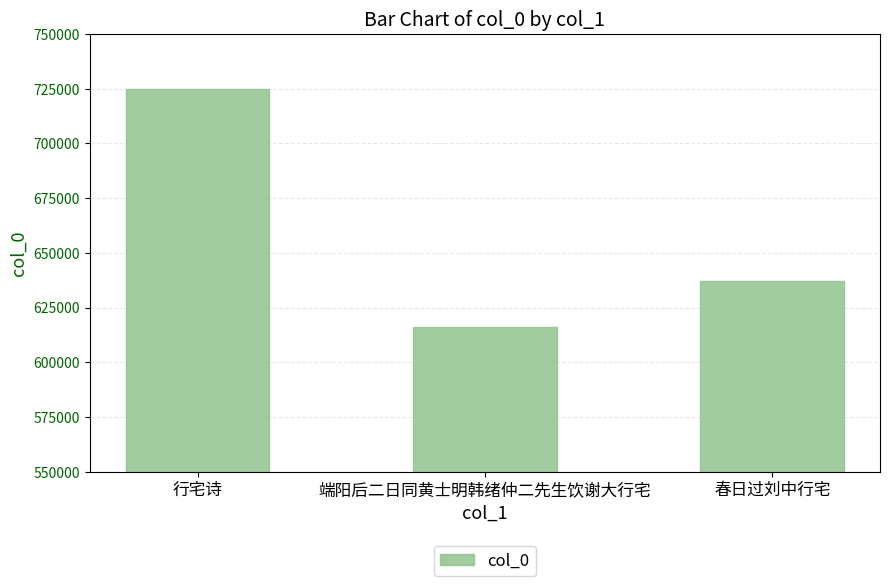

Does the chart contain stacked bars?

No